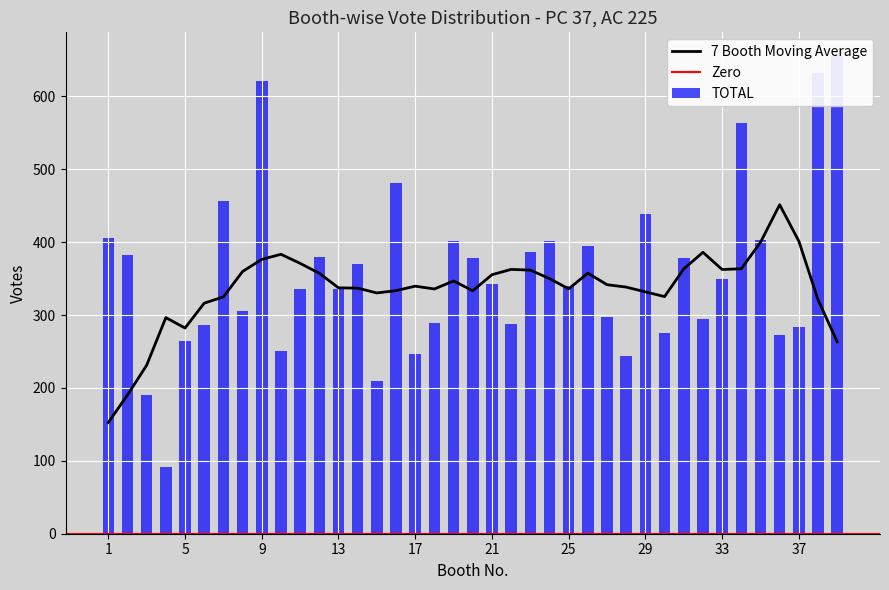

What is the lowest value of the 7 Booth Moving Average series?

152.6